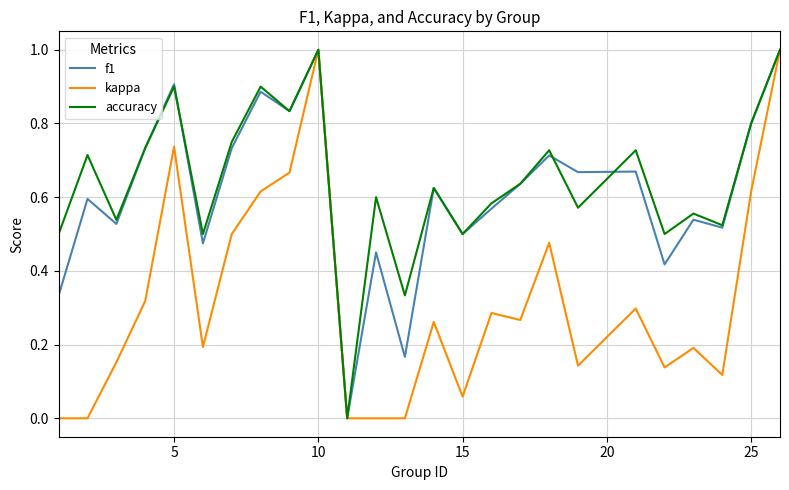

What is the greatest value displayed?

1.0